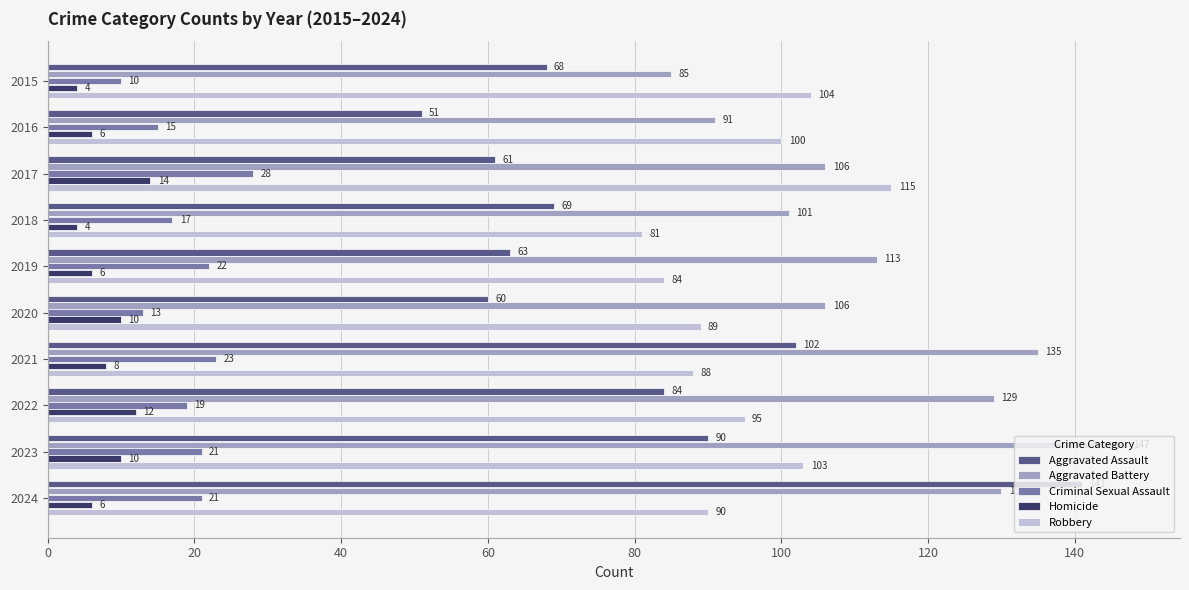

Rank the series by their maximum value, from highest to lowest.

Aggravated Battery, Aggravated Assault, Robbery, Criminal Sexual Assault, Homicide